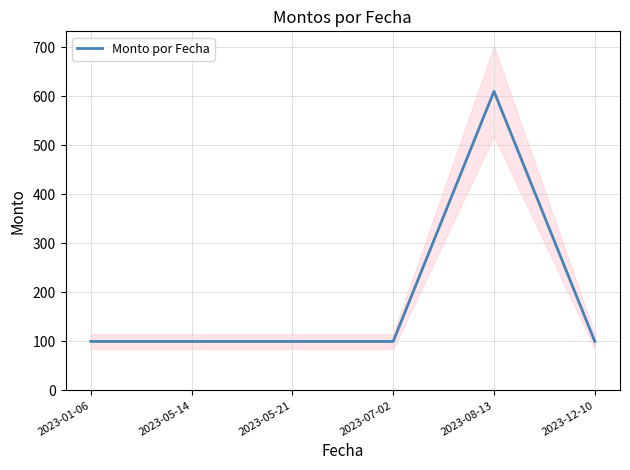

What is the average value?

185